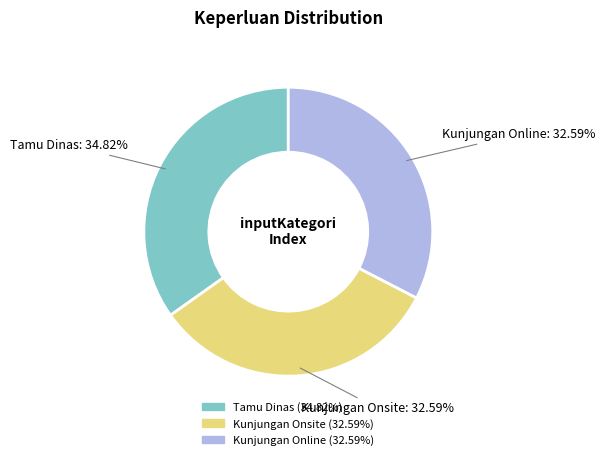

To the nearest percent, what percentage of the pie is Kunjungan Online?

33%